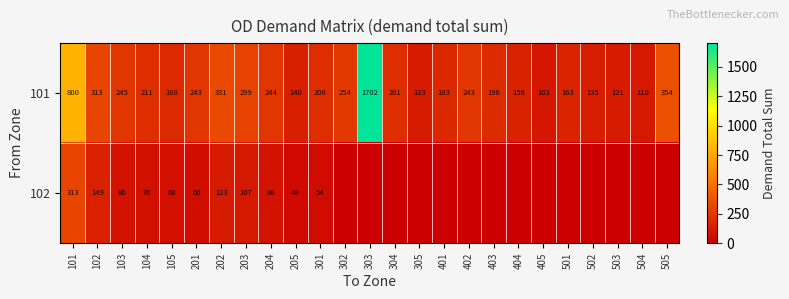

Between 105 and 203, which series saw the biggest shift?

101